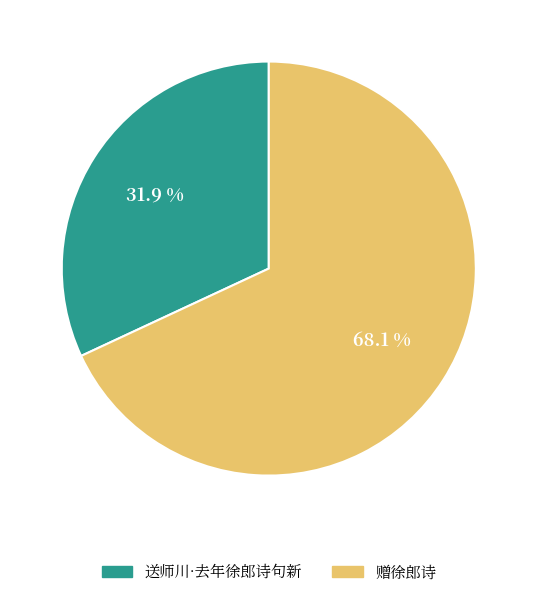

Is the sum of 赠徐郎诗 and 送师川·去年徐郎诗句新 greater than half?

Yes